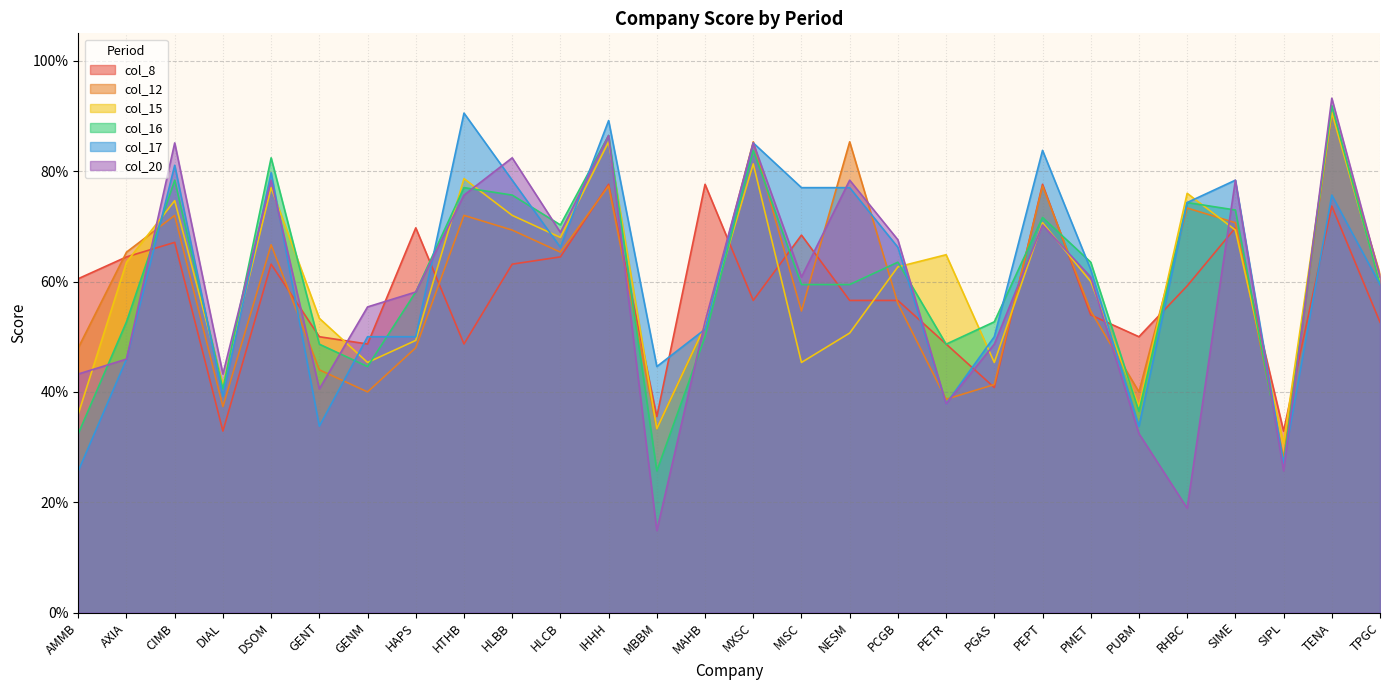

Which category has the lowest value in the col_12 series?

SIPL